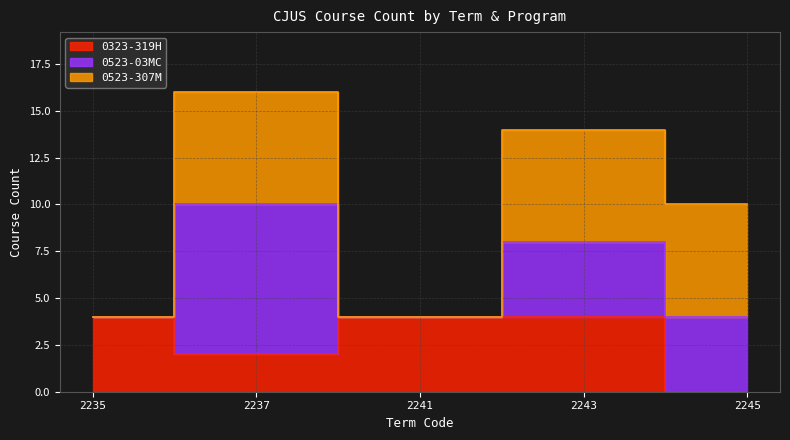

True or false: 320 and 340 cross at least once.

False